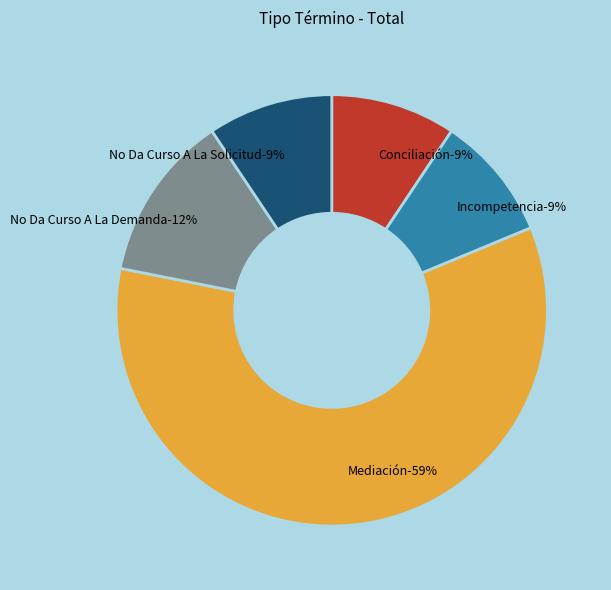

Which slice is the smallest?

Conciliación